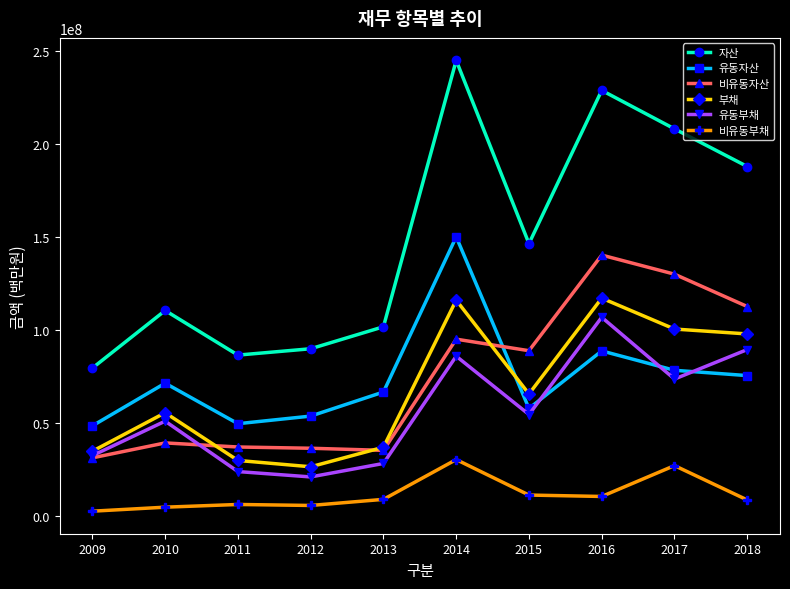

At which category is the sum across all series the highest?

2014